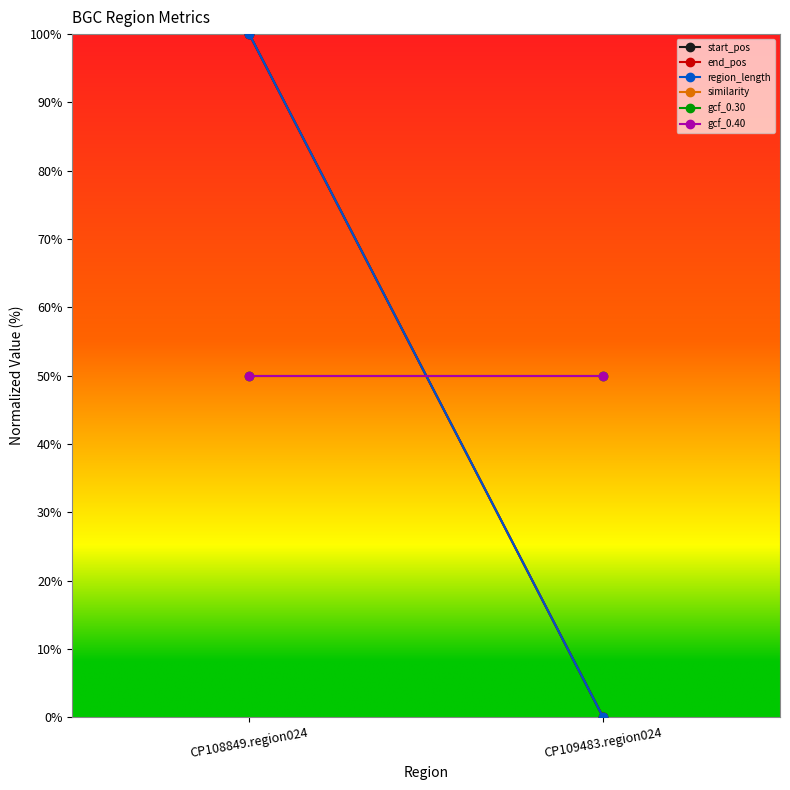

Rank the categories by region_length value from highest to lowest.

CP108849.region024, CP109483.region024